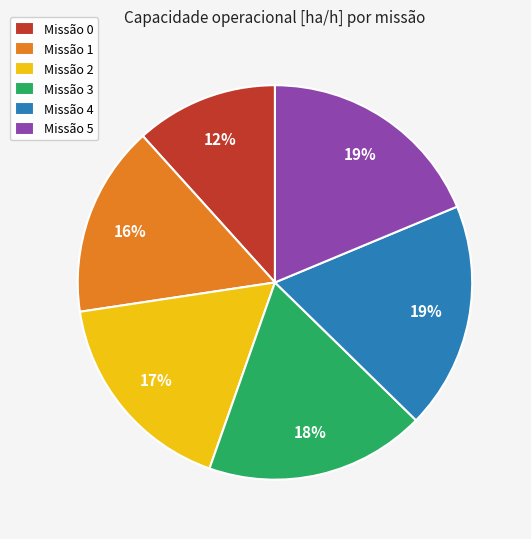

Is there a majority slice in this chart?

No